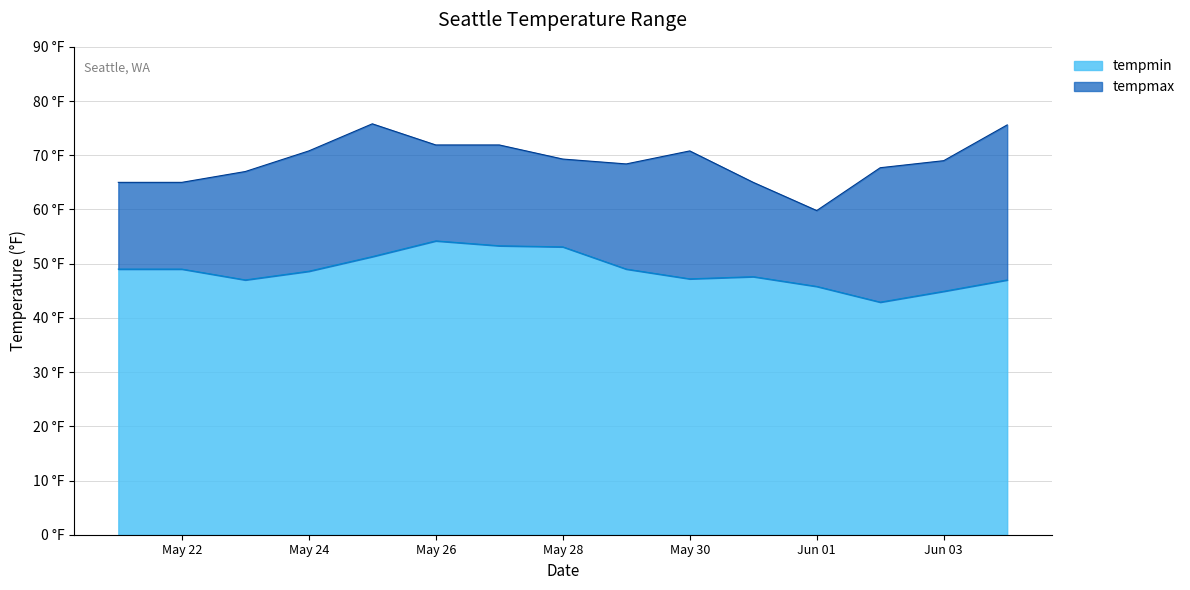

Which series has the widest spread of values?

tempmax